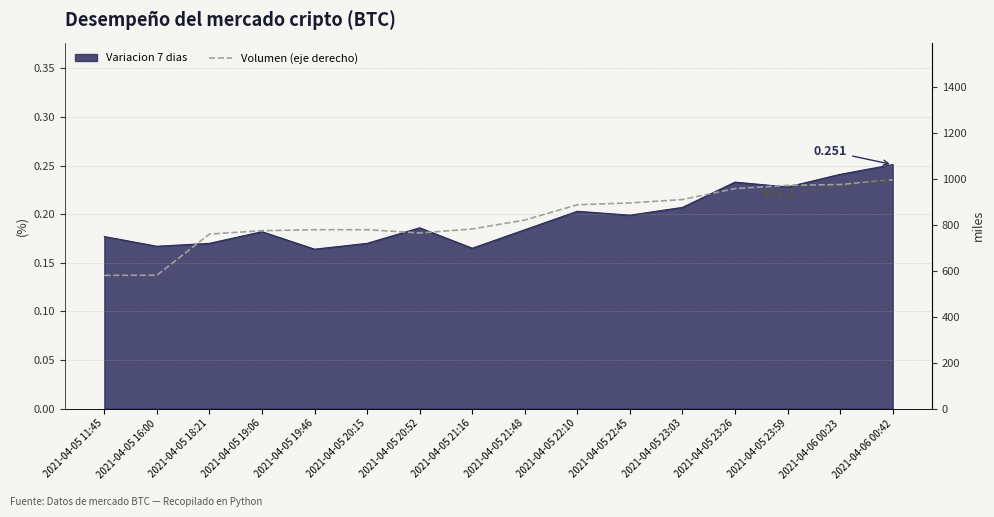

True or false: there are more than 2 points higher than both neighbors.

False